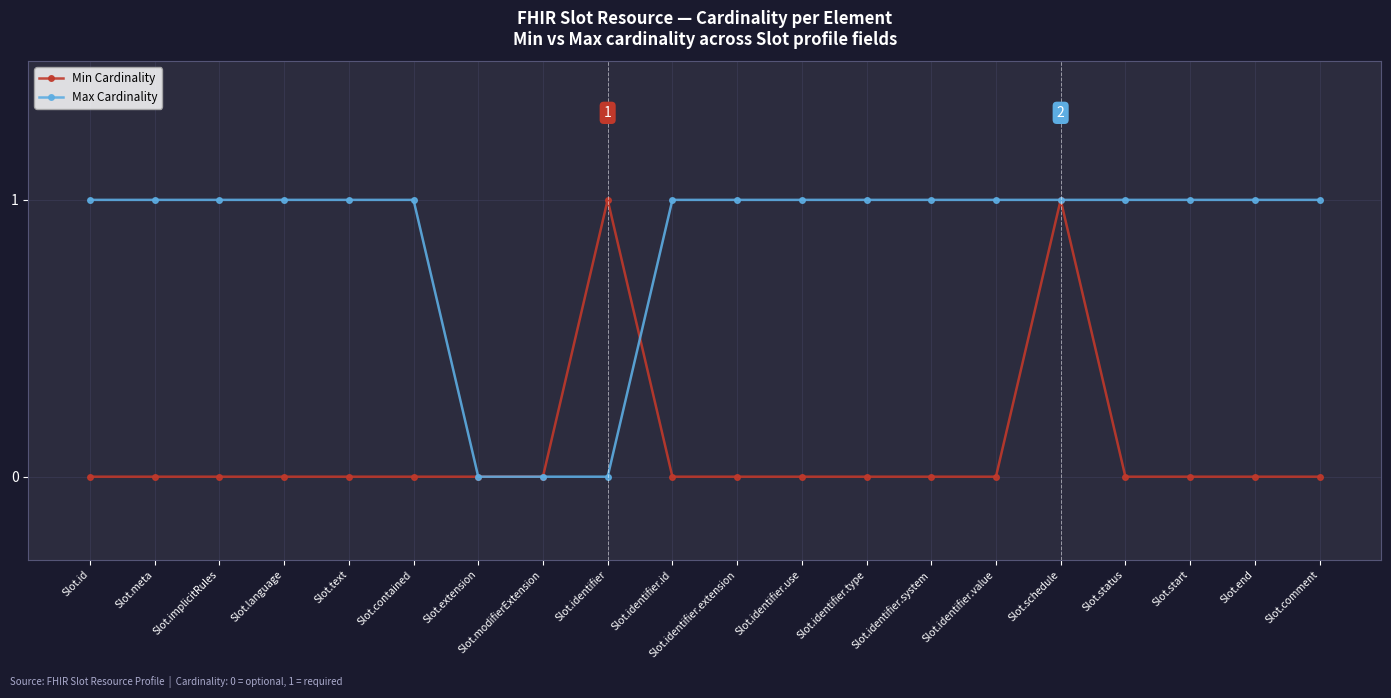

Reading right to left, transcribe all the data shown in this chart.

Min Cardinality: Slot.comment=0	Slot.end=0	Slot.start=0	Slot.status=0	Slot.schedule=1	Slot.identifier.value=0	Slot.identifier.system=0	Slot.identifier.type=0	Slot.identifier.use=0	Slot.identifier.extension=0	Slot.identifier.id=0	Slot.identifier=1	Slot.modifierExtension=0	Slot.extension=0	Slot.contained=0	Slot.text=0	Slot.language=0	Slot.implicitRules=0	Slot.meta=0	Slot.id=0
Max Cardinality: Slot.comment=1	Slot.end=1	Slot.start=1	Slot.status=1	Slot.schedule=1	Slot.identifier.value=1	Slot.identifier.system=1	Slot.identifier.type=1	Slot.identifier.use=1	Slot.identifier.extension=1	Slot.identifier.id=1	Slot.identifier=0	Slot.modifierExtension=0	Slot.extension=0	Slot.contained=1	Slot.text=1	Slot.language=1	Slot.implicitRules=1	Slot.meta=1	Slot.id=1